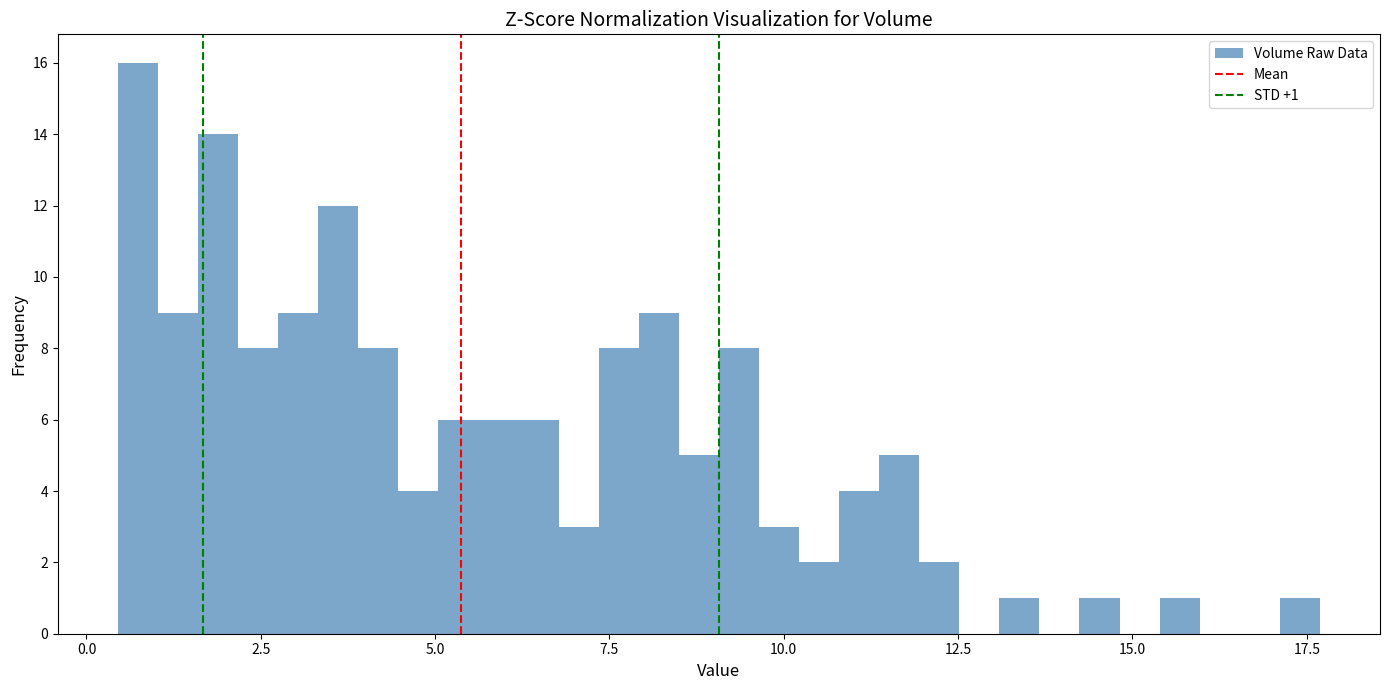

Around what value on the x-axis is the tallest bar? Give the approximate position of its centre, as read against the axis.

0.5